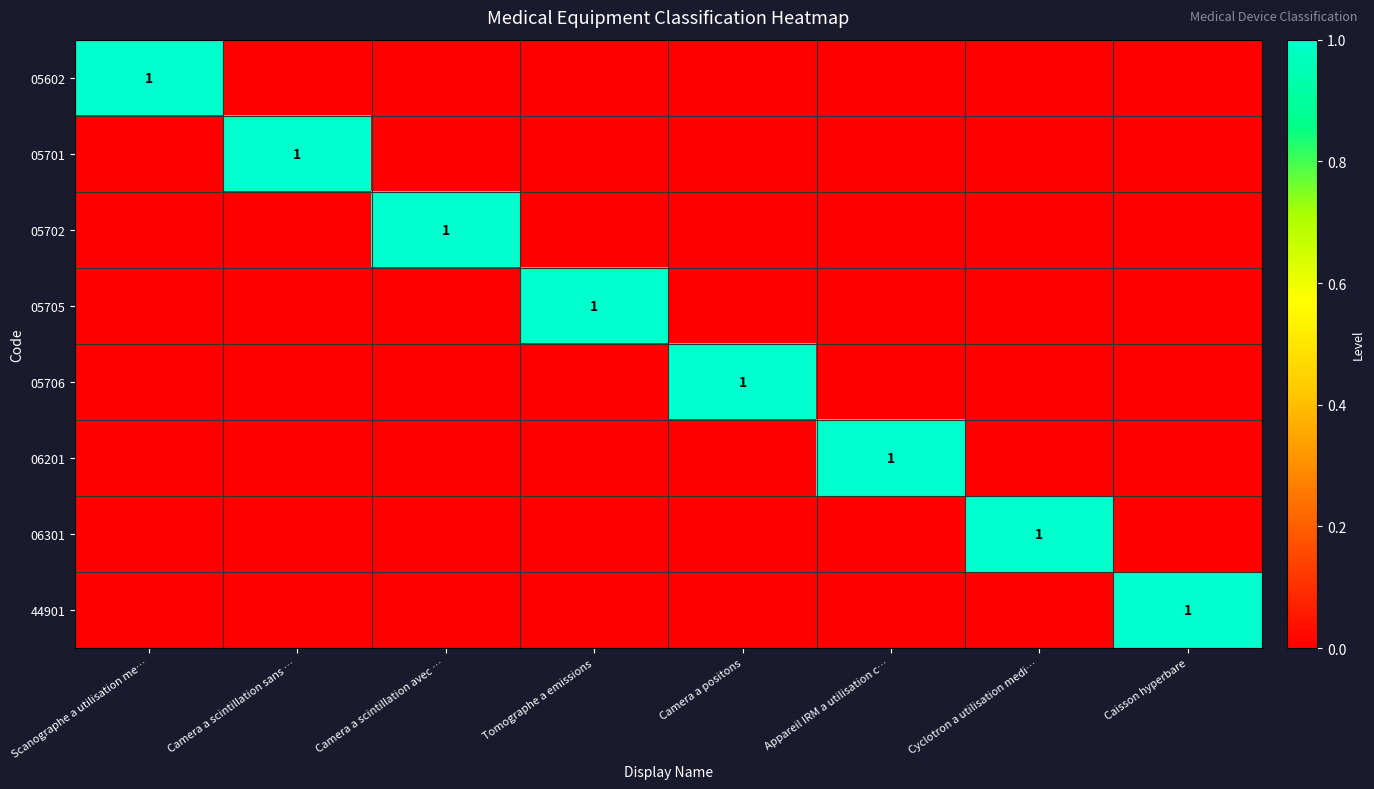

True or false: 06301 has a value of 1 at Camera a scintillation avec ….

False